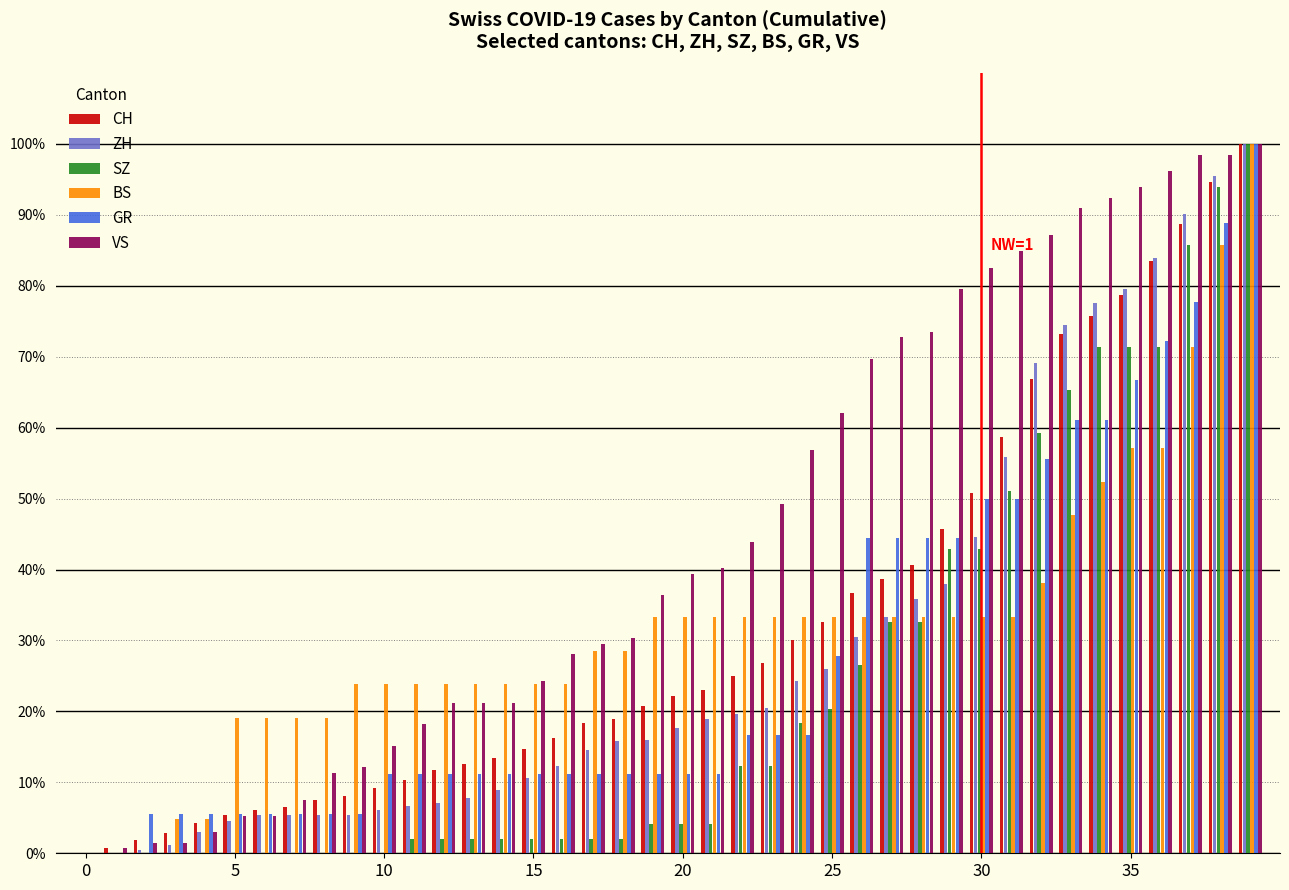

Which series has the largest total across all categories?

VS